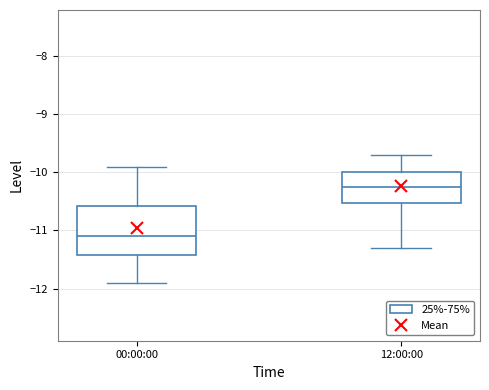

Reading left to right, read every box against the y-axis: the position of its median line, the range the box covers, and the ends of its whiskers. The values are not printed on the chart, so give them approximately, as read against the axis.

00:00:00: median -11.1, box -11.4 to -10.6, whiskers -11.9 to -9.9
12:00:00: median -10.2, box -10.5 to -10.0, whiskers -11.3 to -9.7